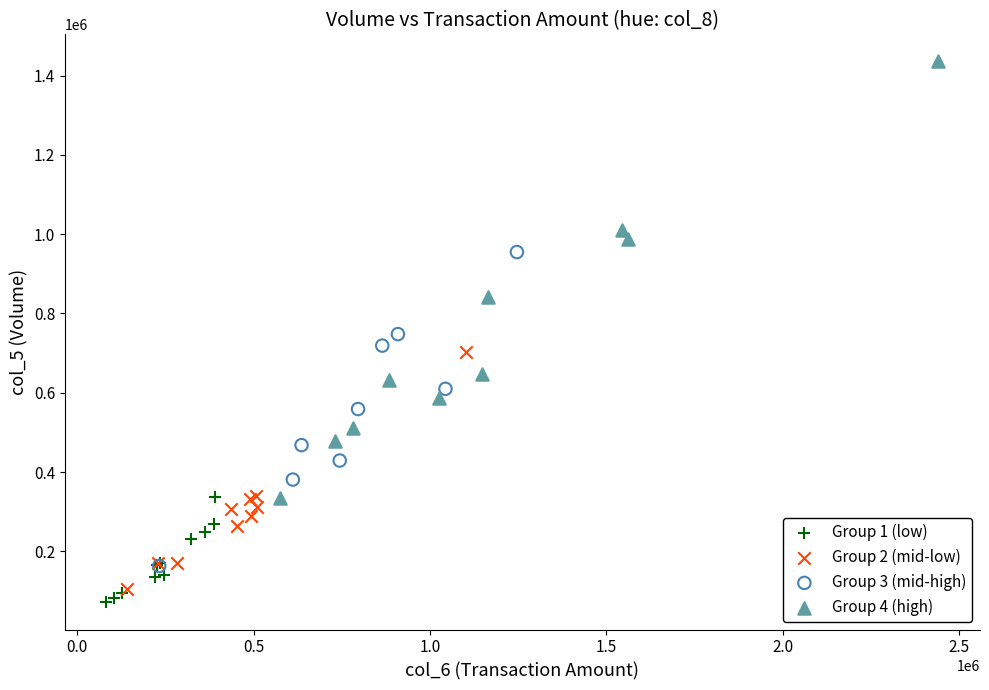

Which series reaches the maximum Y coordinate?

Group 4 (high)